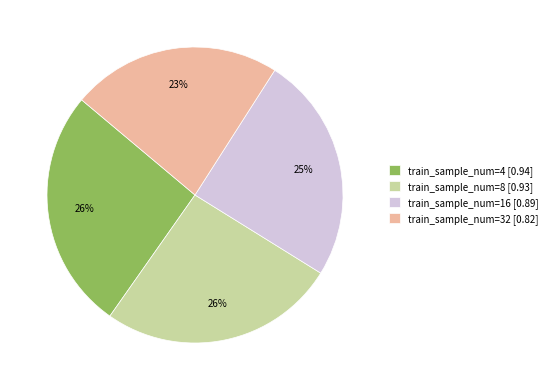

What percentage is the train_sample_num=8 [0.93] slice, to the nearest percent?

26%